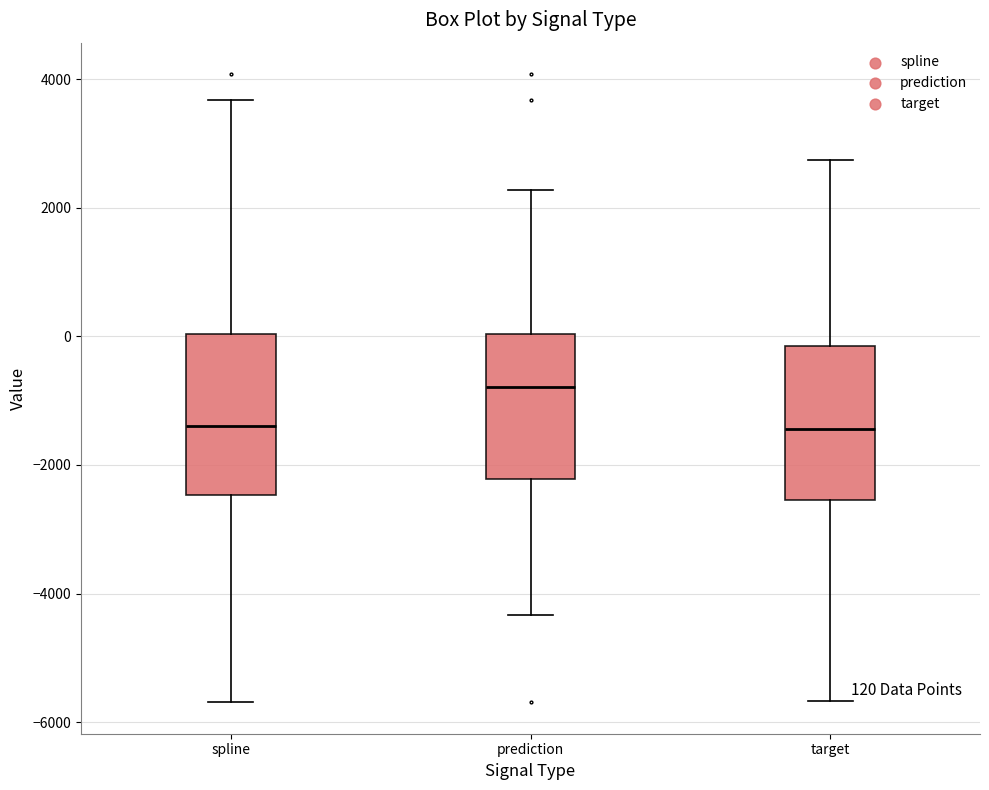

Which box's median line is the highest?

prediction